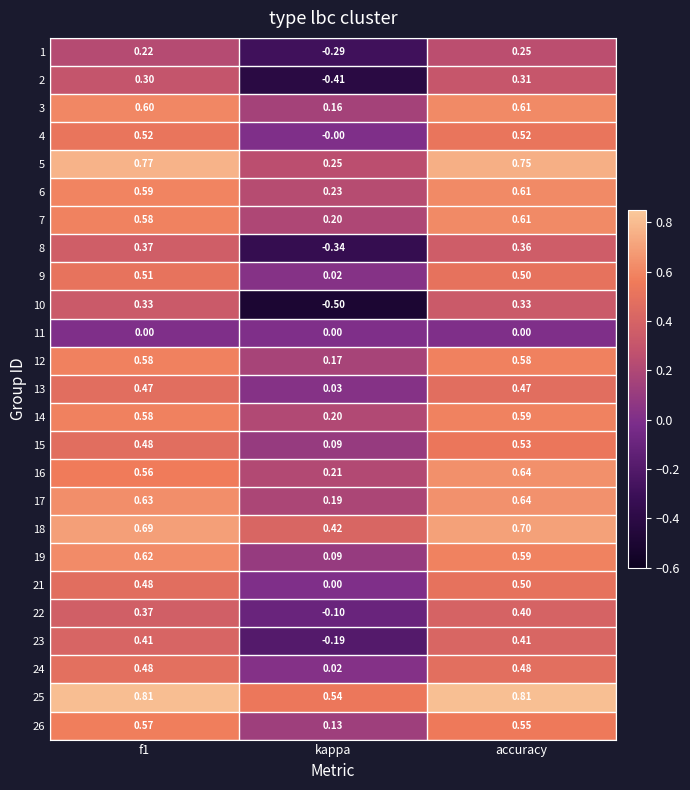

How many distinct data groups are displayed?

25